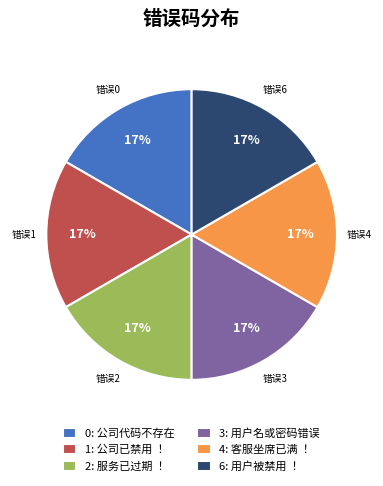

True or false: 2: 服务已过期 ！ accounts for 26% of the total.

False